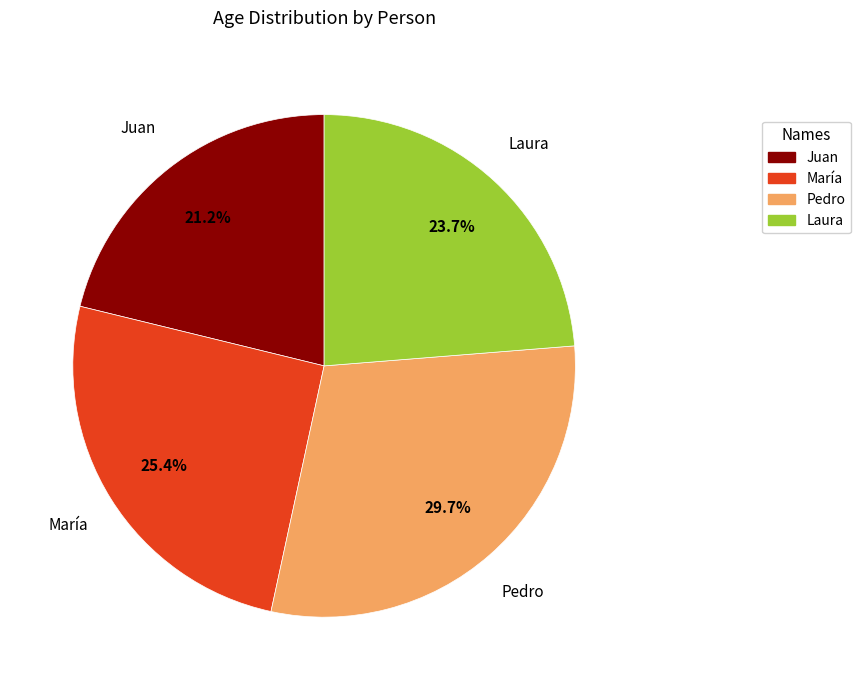

How many segments does this pie chart have?

4